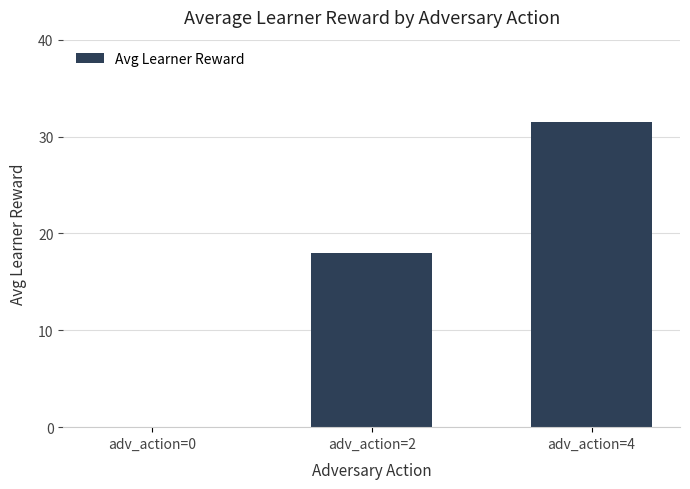

What is the greatest value displayed?

31.5